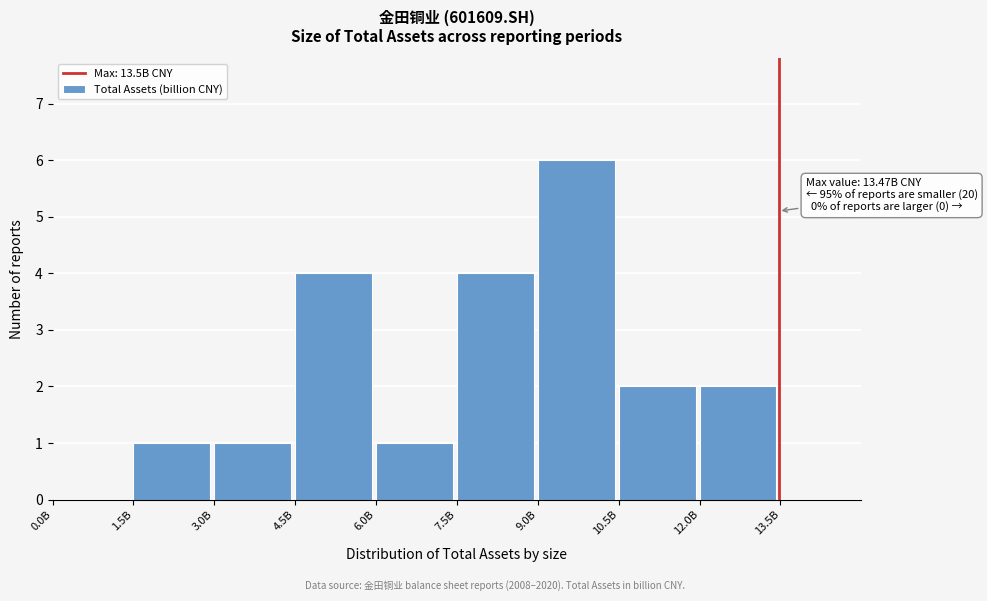

Reading left to right, transcribe all the data shown in this chart.

0.0B=0	1.5B=1	3.0B=1	4.5B=4	6.0B=1	7.5B=4	9.0B=6	10.5B=2	12.0B=2	13.5B=0